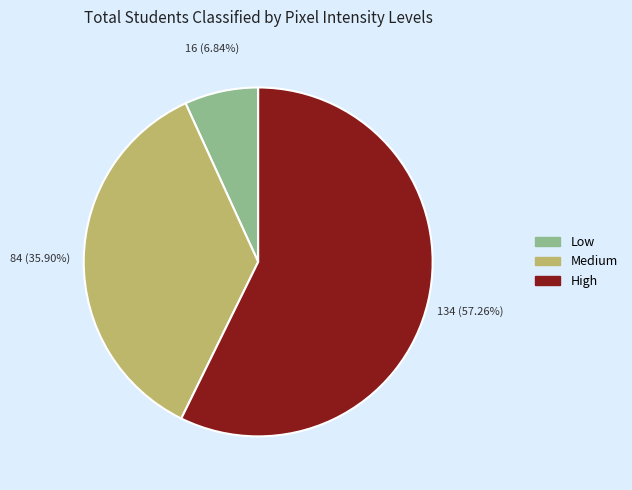

Which slice is the largest?

High